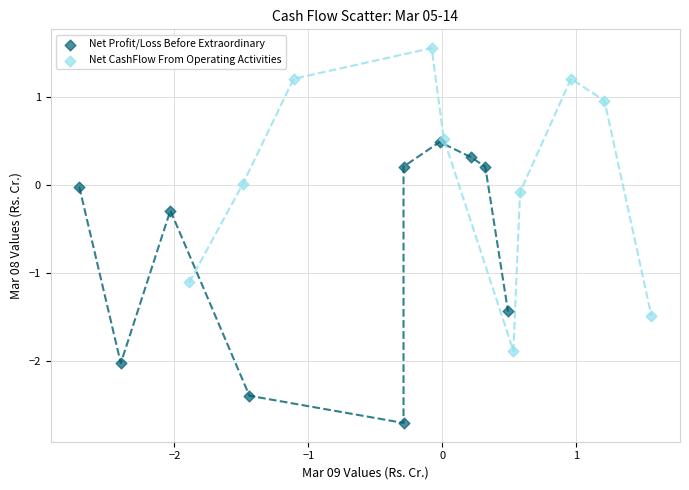

Which series has the largest Y range (max minus min)?

Net CashFlow From Operating Activities